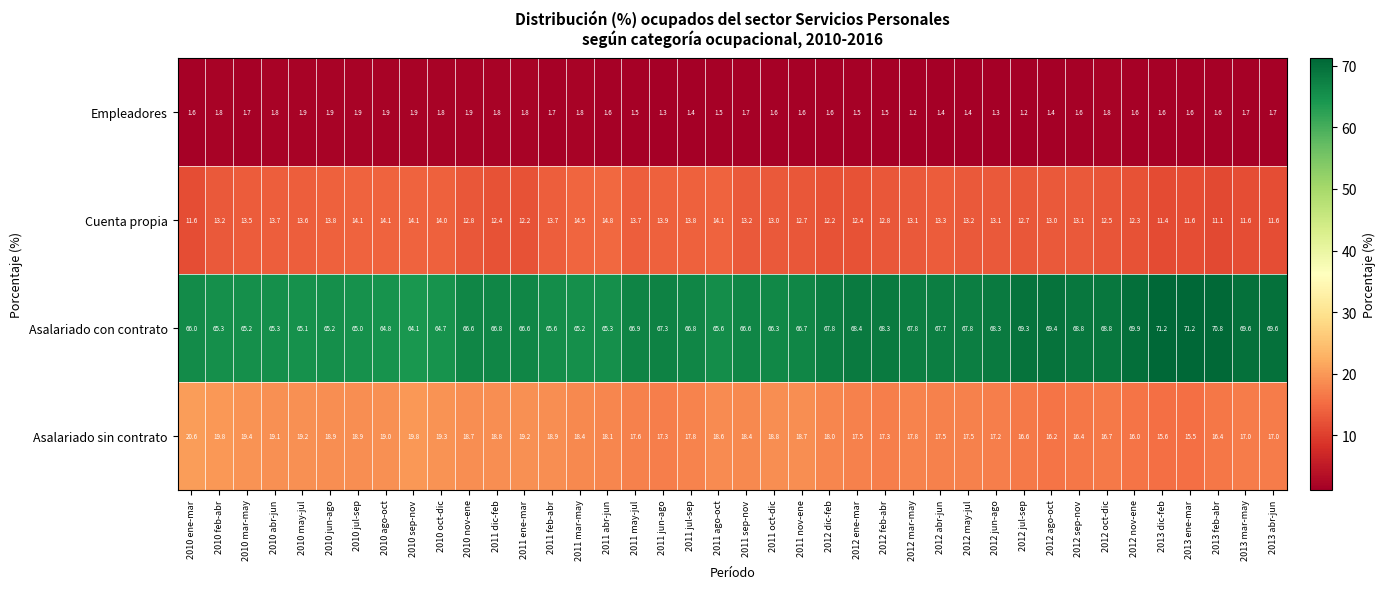

Is it true that Cuenta propia equals 14.1 at 2010 jul-sep?

True